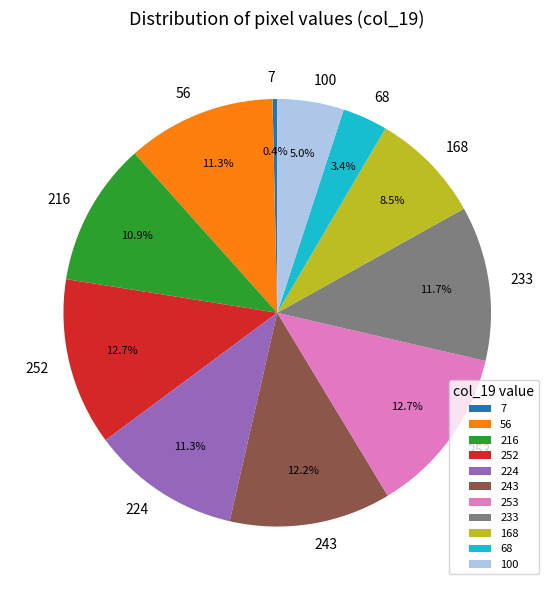

What percentage do 100 and 224 together represent?

16.3%